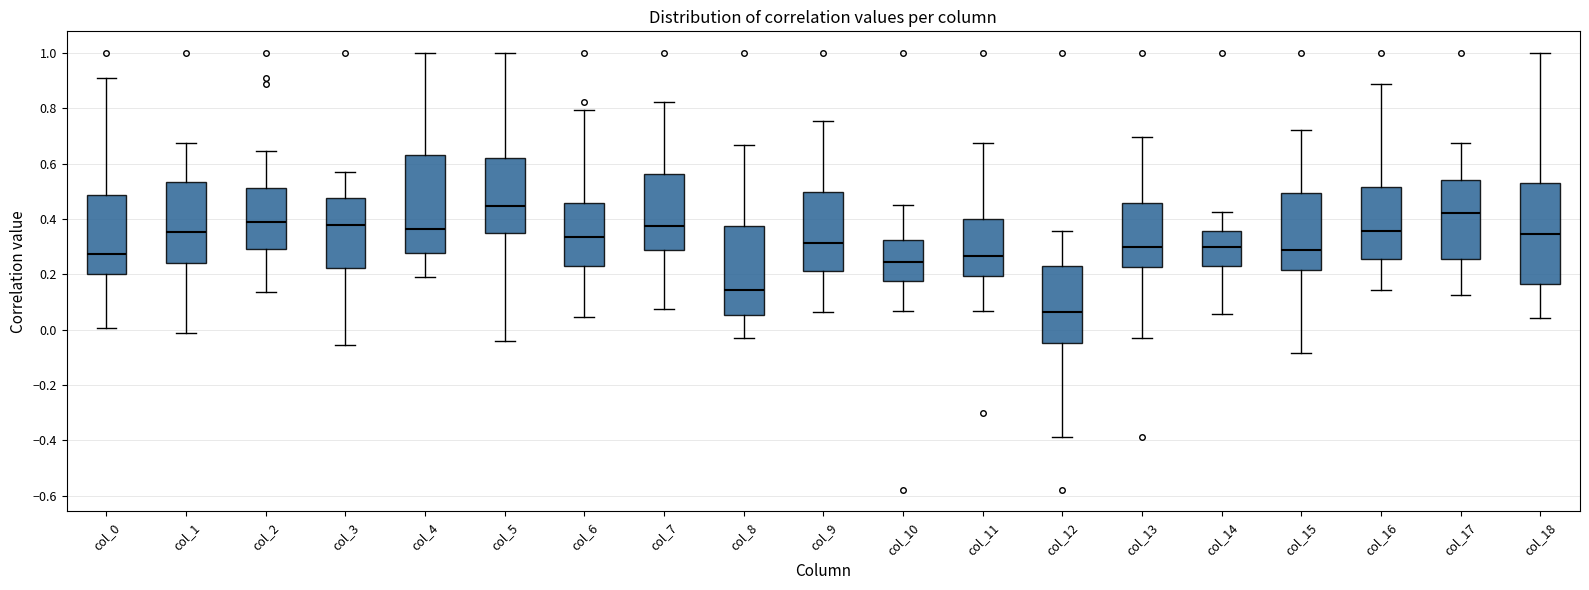

Where does the median line of the box for col_3 sit on the y-axis? The values are not printed on the chart, so give them approximately, as read against the axis.

0.38